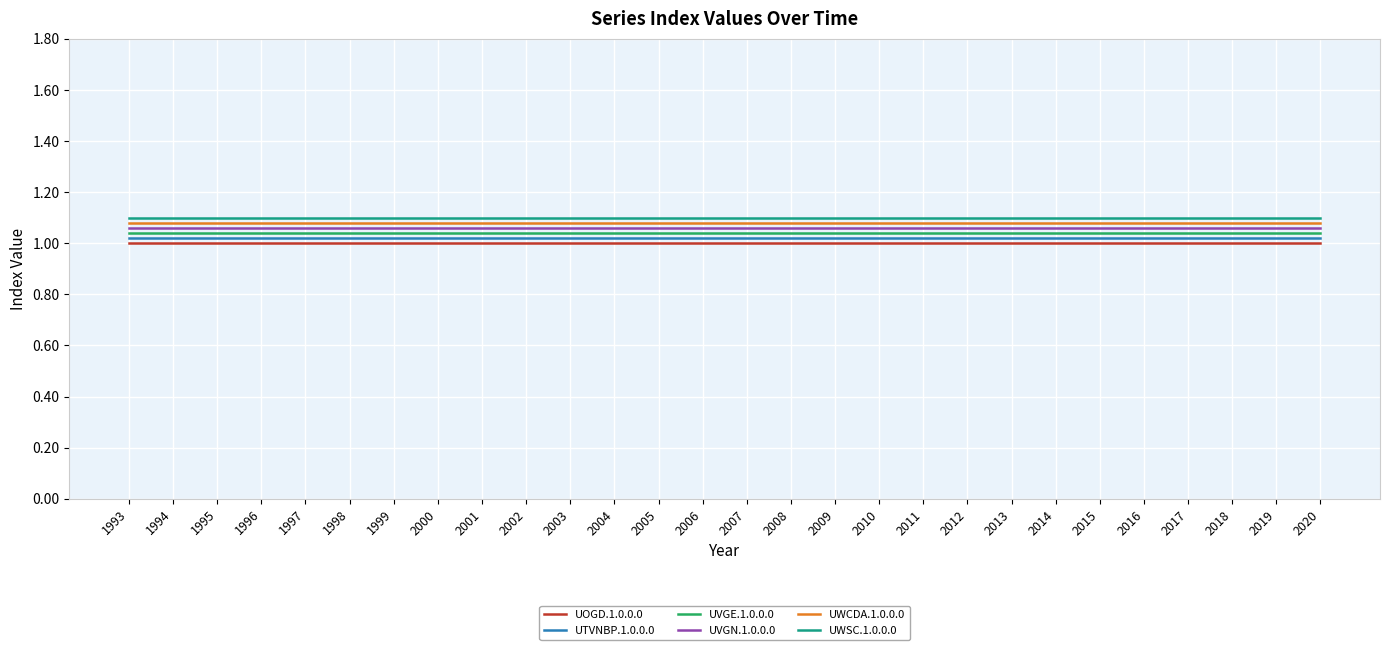

What is the total value across all series at 2006?

6.3